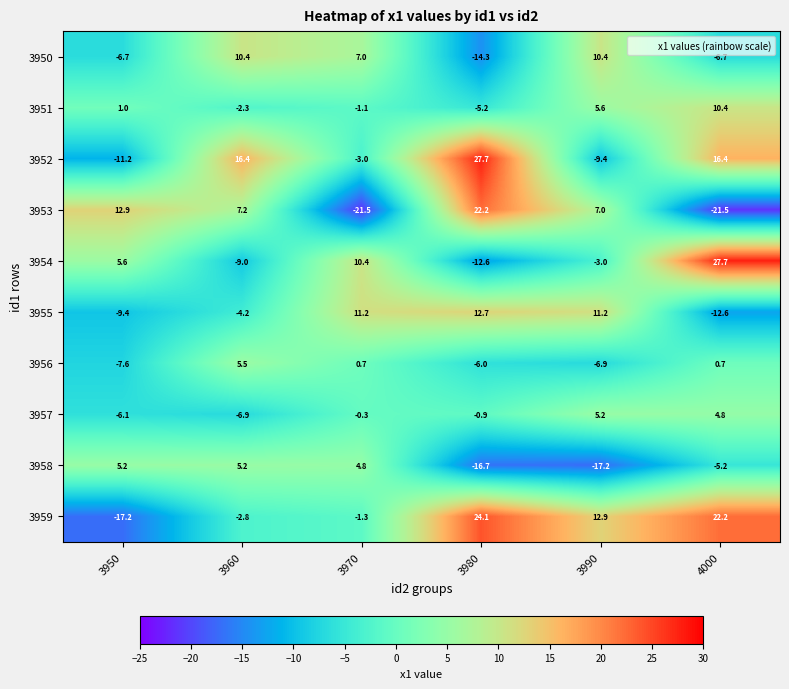

What is the total value across all series at 4000?

36.2